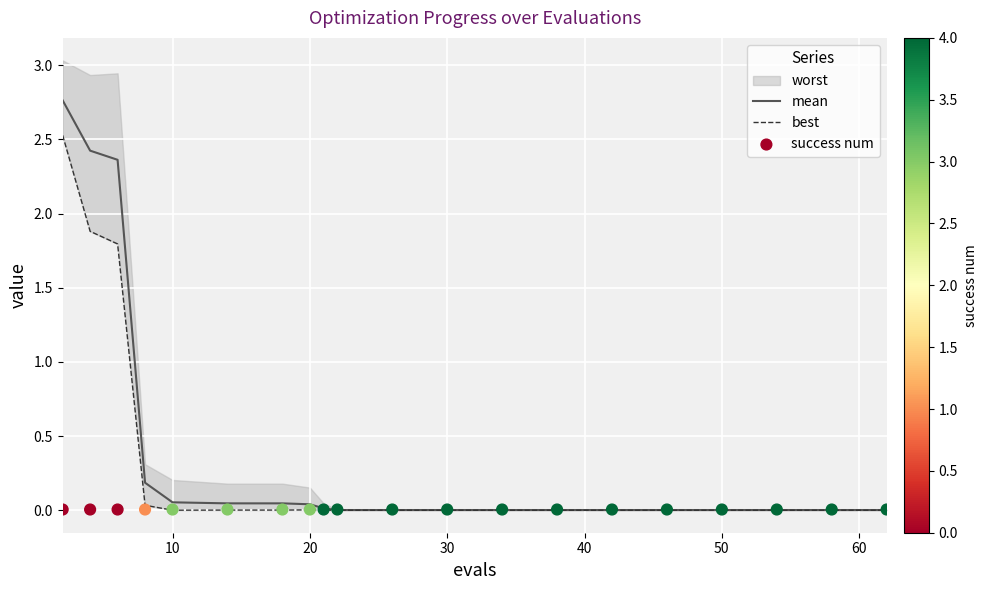

Which series contains the lowest Y value?

best